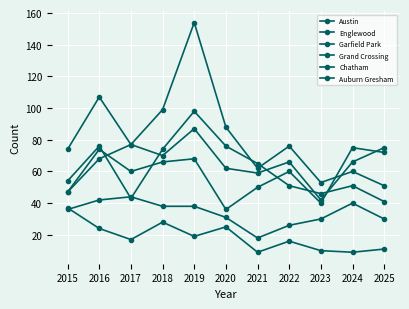

What is the value of the Austin point at the 4th from the left?

74